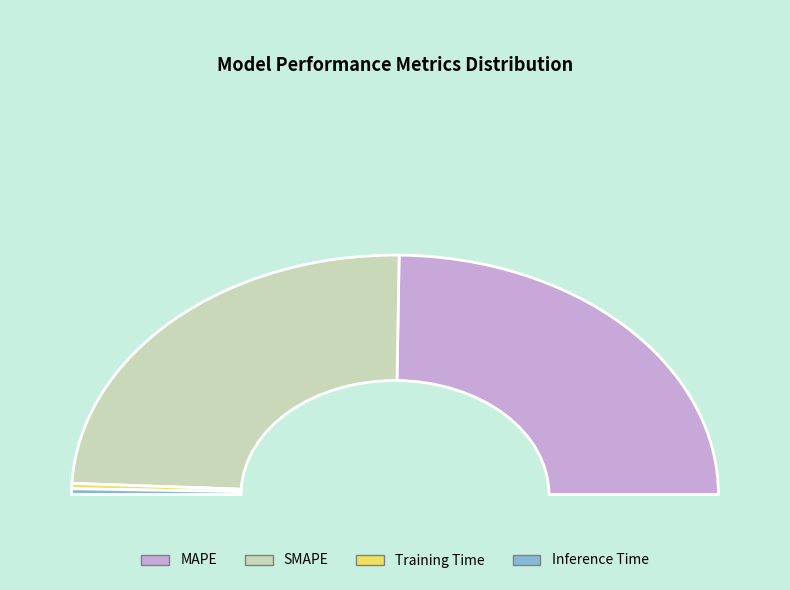

Does any single category account for the majority?

No